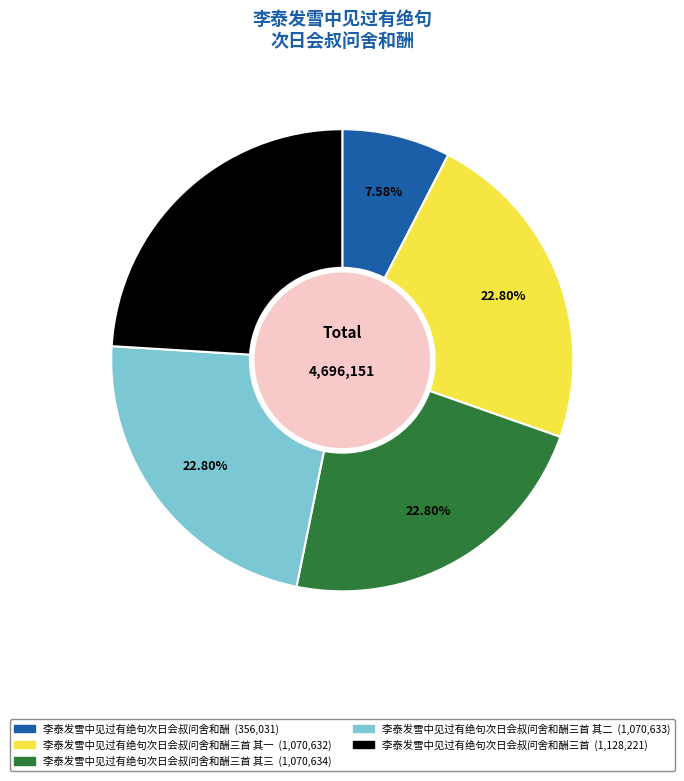

Is there a majority slice in this chart?

No